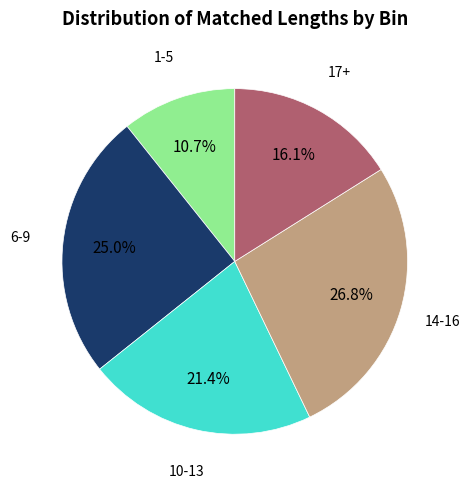

What is the total percentage of 1-5 and 14-16?

37.5%